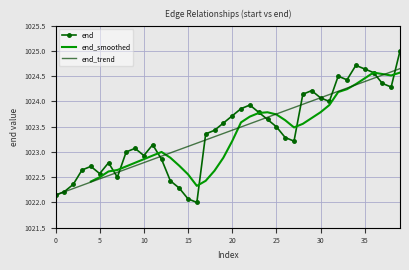

What is the lowest value of the end series?

1022.0